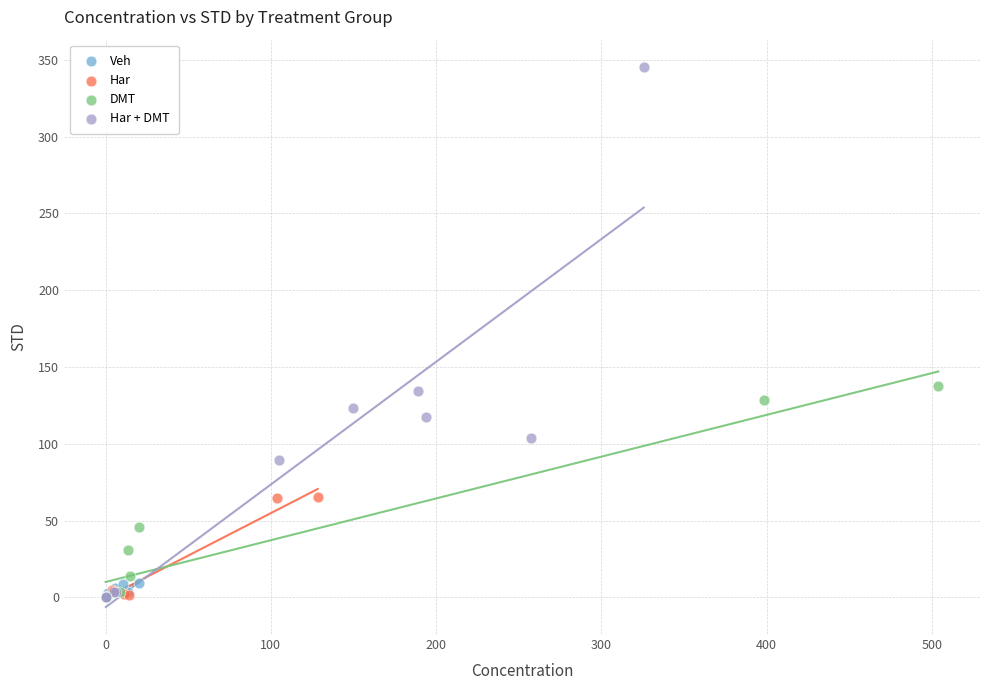

What are all the series names shown in the legend?

Veh, Har, DMT, Har + DMT